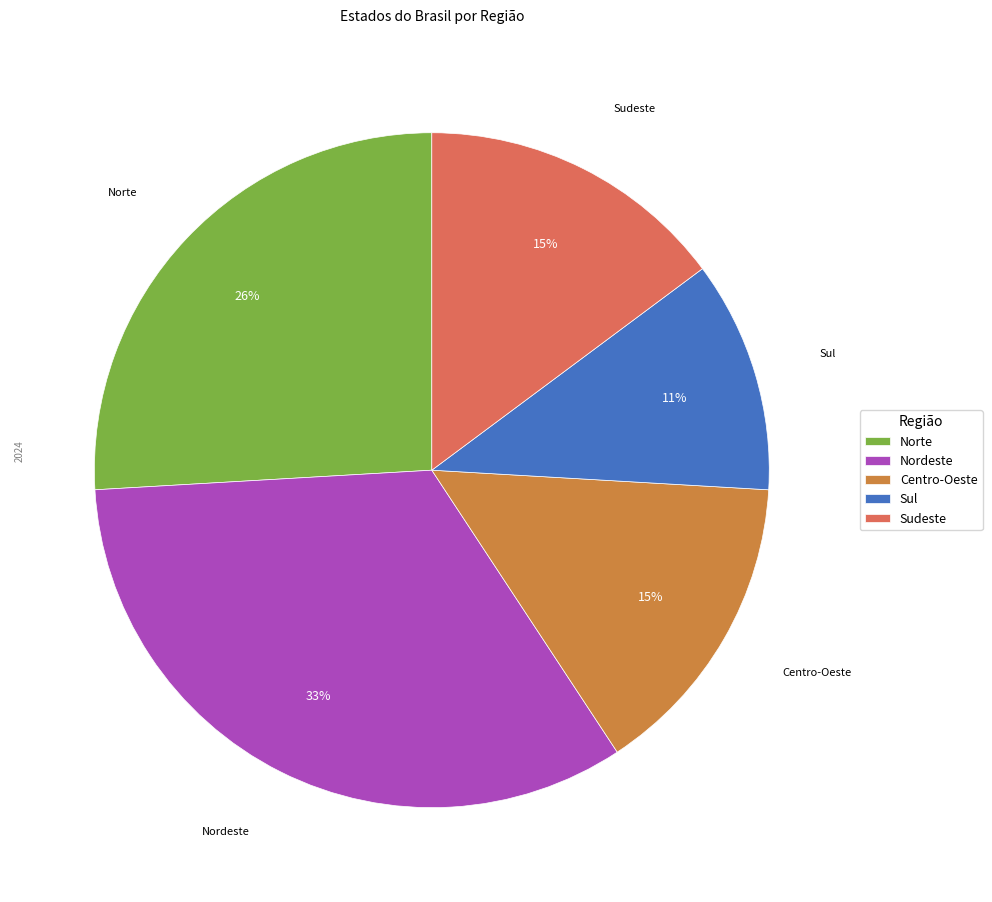

Count the number of slices in the pie.

5